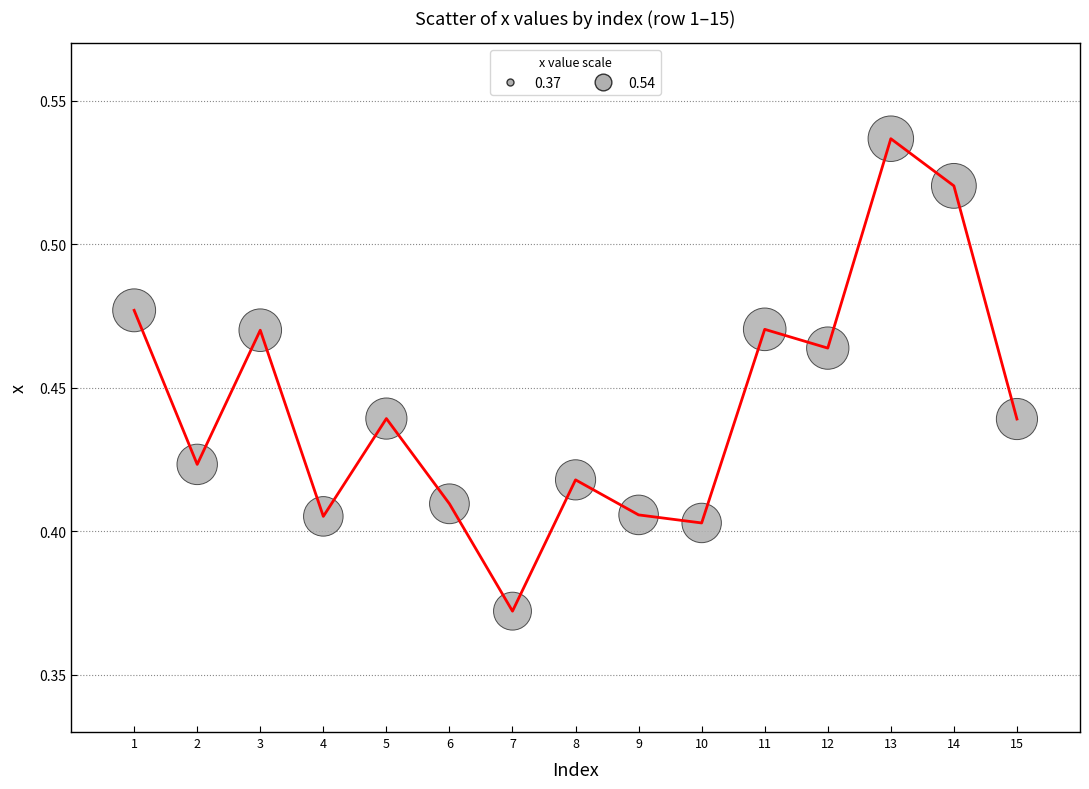

Between 9 and 3, which is larger?

3